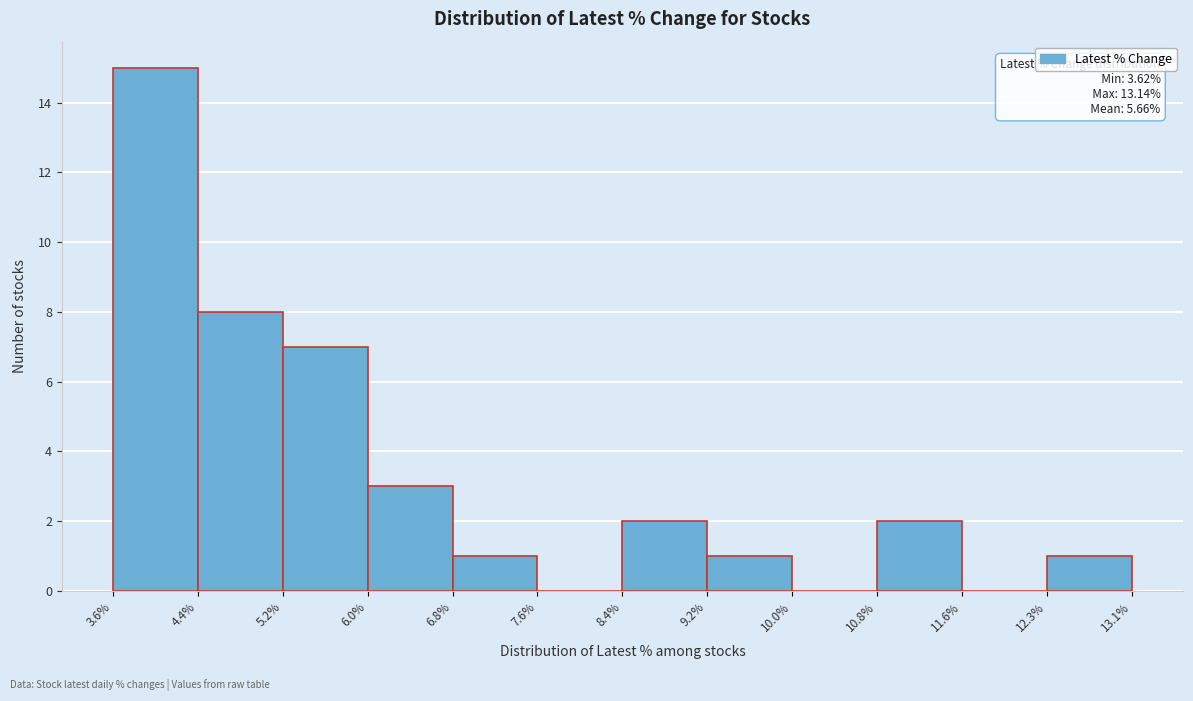

Over which range of the x-axis is the bar tallest?

3.6% to 4.4%